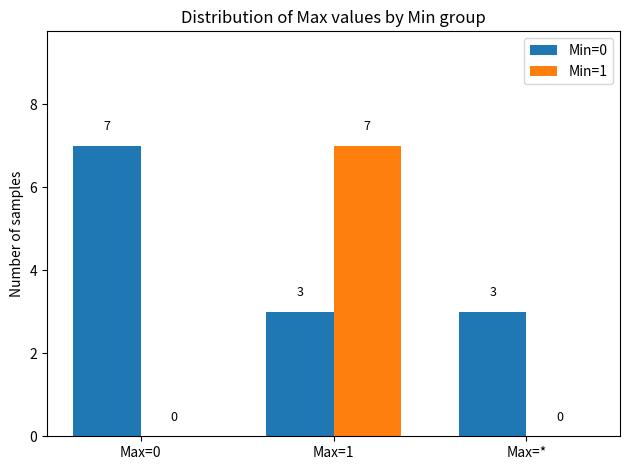

At which label does Min=1 reach its peak?

Max=1